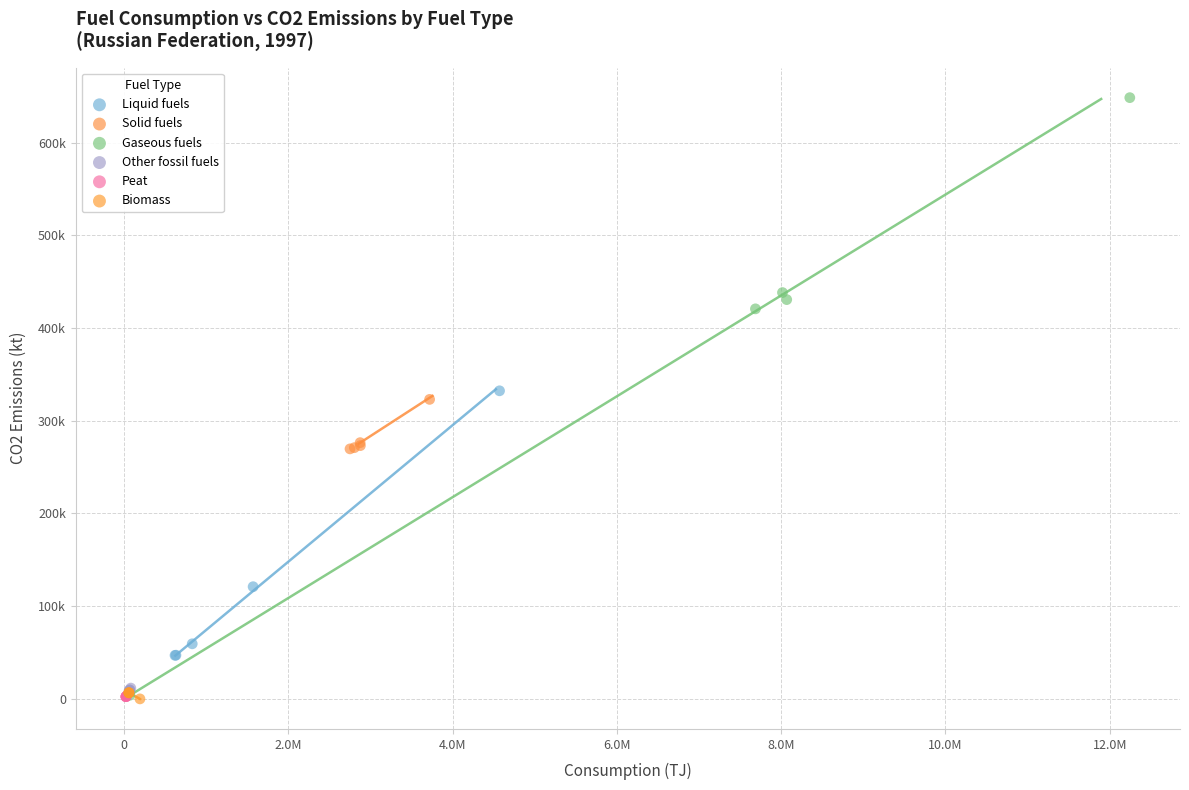

Which series contains the highest Y value?

Gaseous fuels